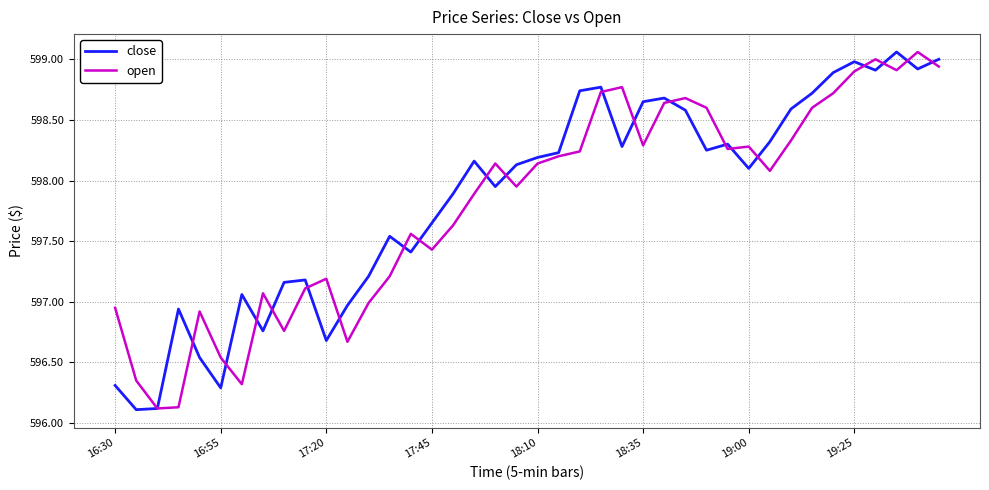

What is the minimum value shown in the chart?

596.1